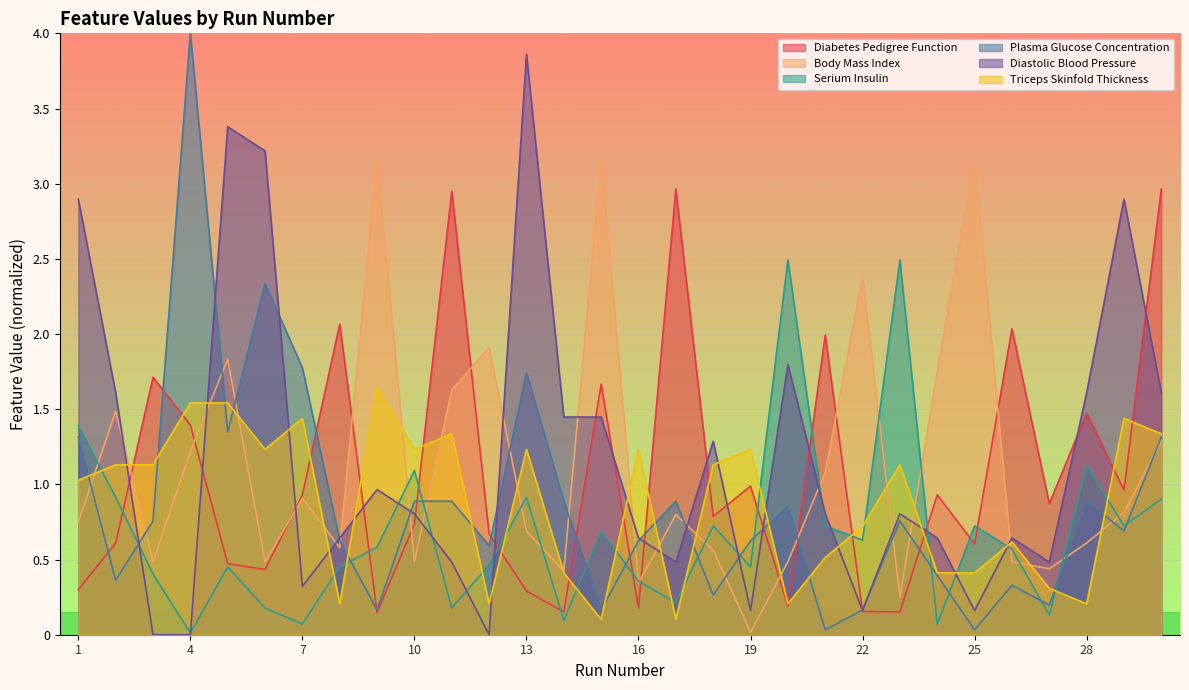

True or false: Diabetes Pedigree Function has more than 0 interior local peaks.

True